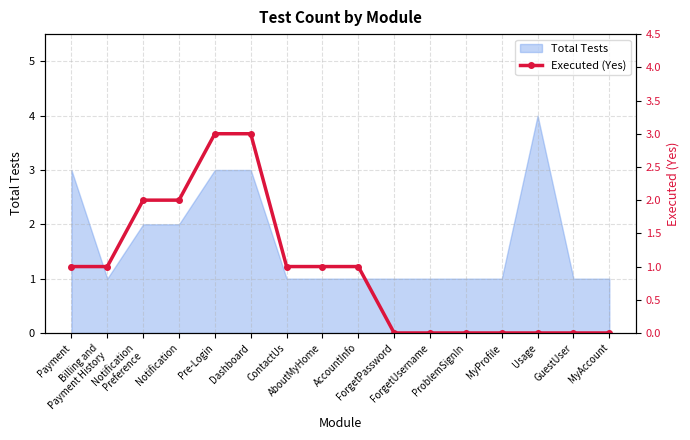

Is it true that the value at ForgetPassword is -2?

False